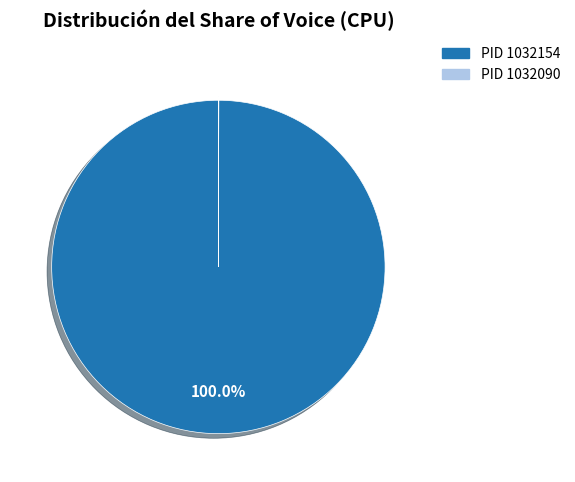

Does any single category account for the majority?

Yes